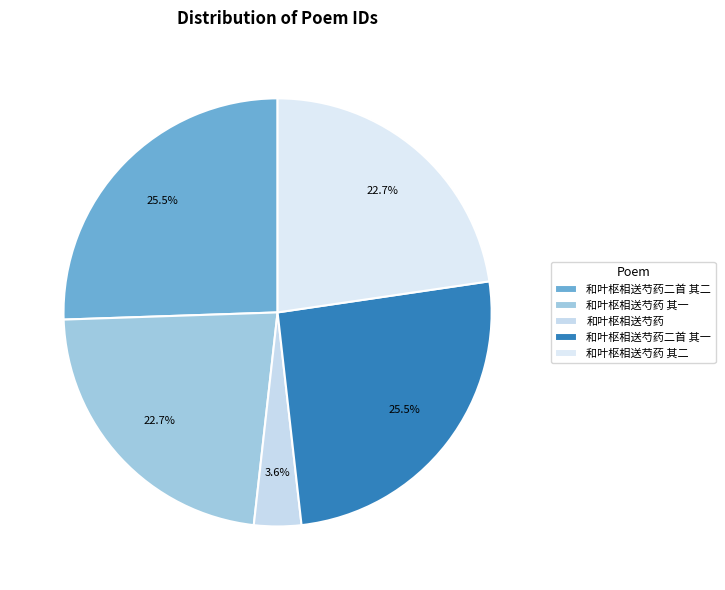

What is the change in value from 和叶枢相送芍药 其一 to 和叶枢相送芍药 其二?

-528